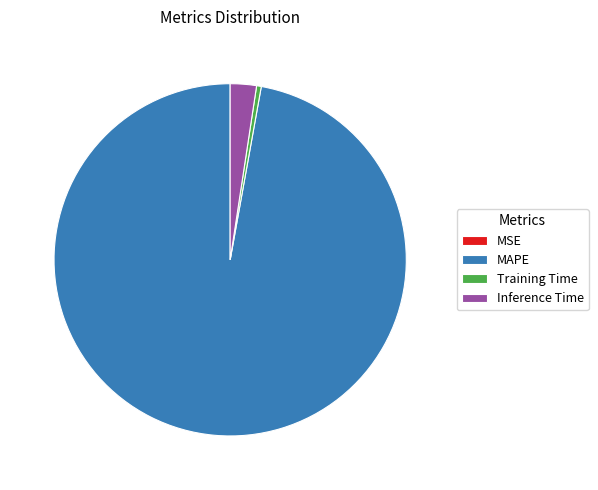

Which category has the biggest portion of the pie?

MAPE